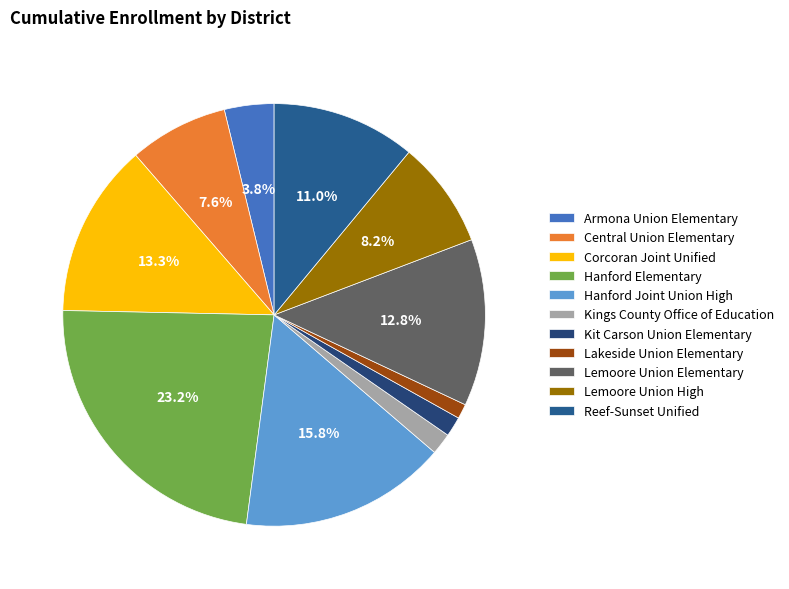

To the nearest percent, what is the difference between the largest and smallest slice percentages?

22%